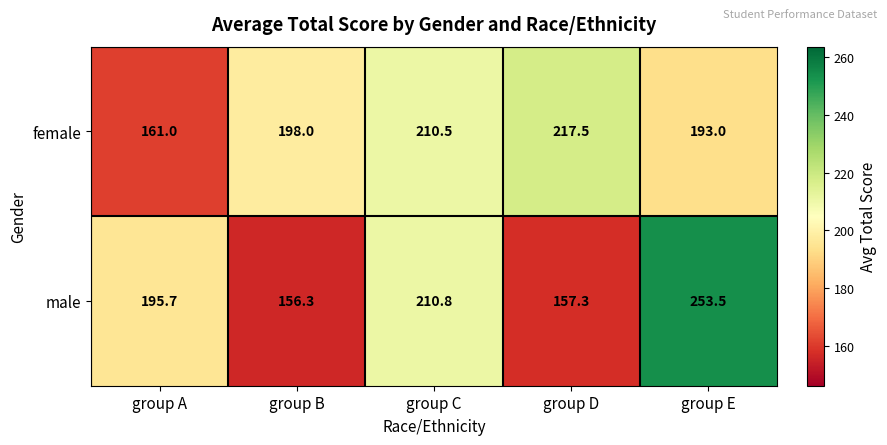

At how many categories does at least one series exceed 250?

1